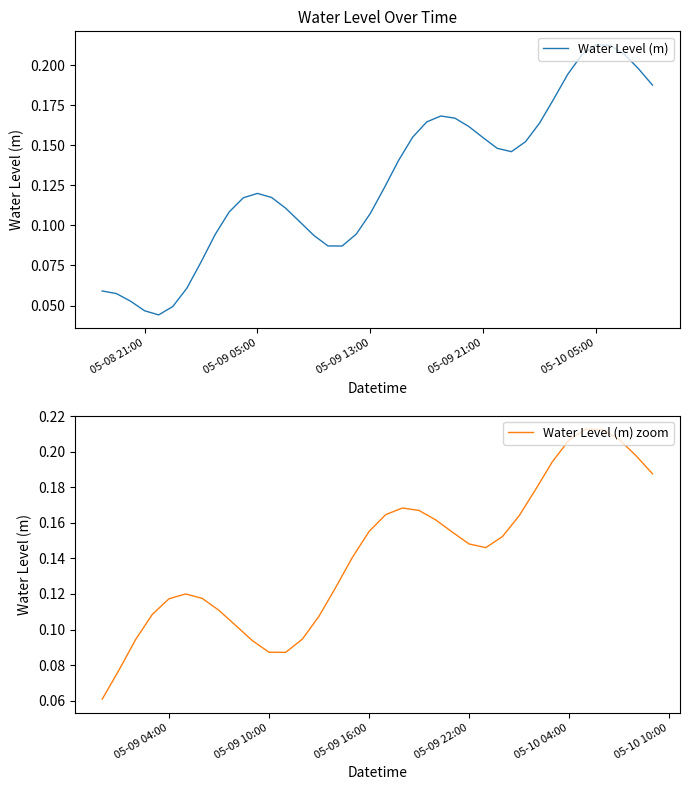

How many lines are shown in the chart?

1